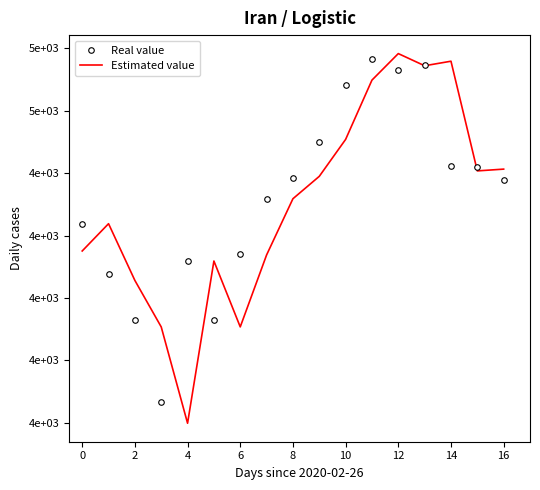

What is the label of the 6th point from the right?

11